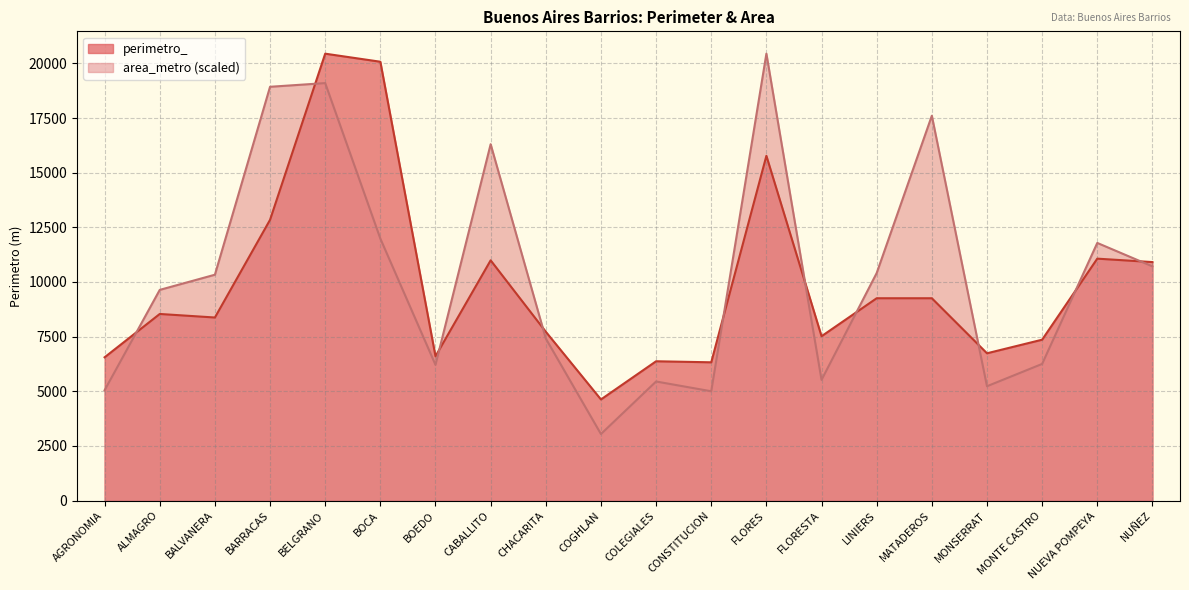

True or false: area_metro has more than 1 points higher than both neighbors.

True